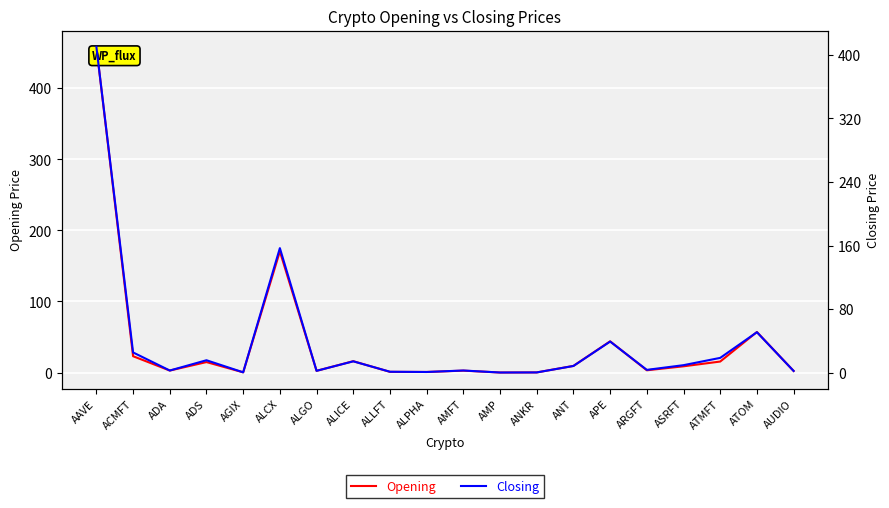

Where is Closing nearest to the value 205?

ALCX